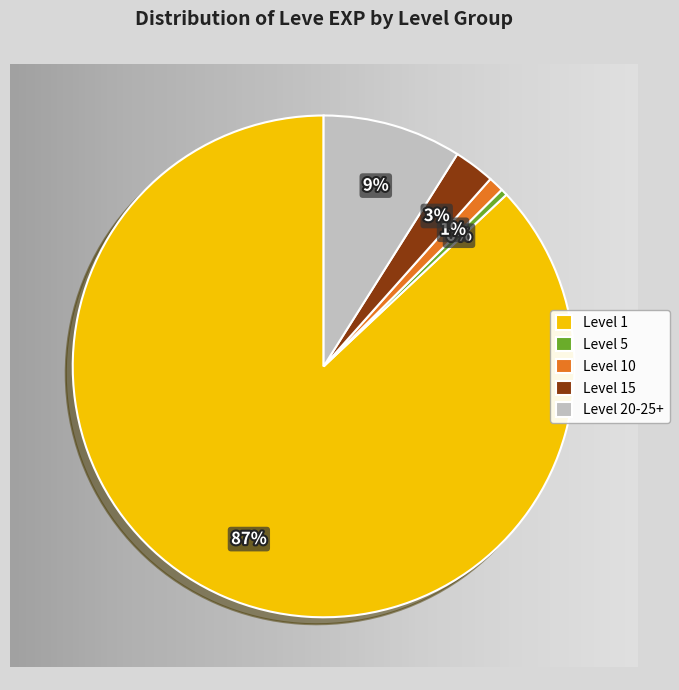

Is Leve Level 10 the majority of the pie?

No